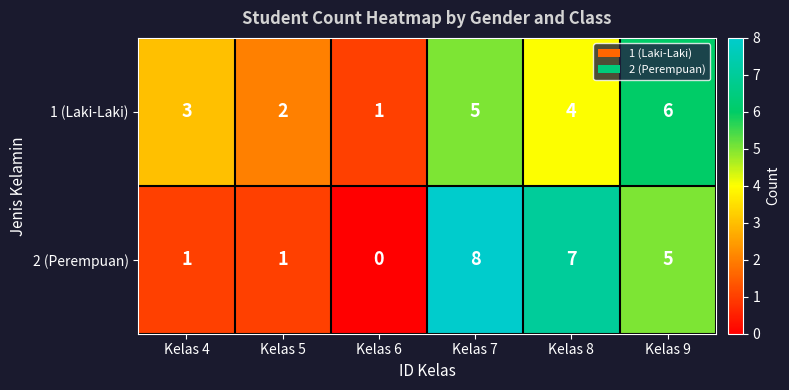

How many data points in 1 (Laki-Laki) are less than 4?

3